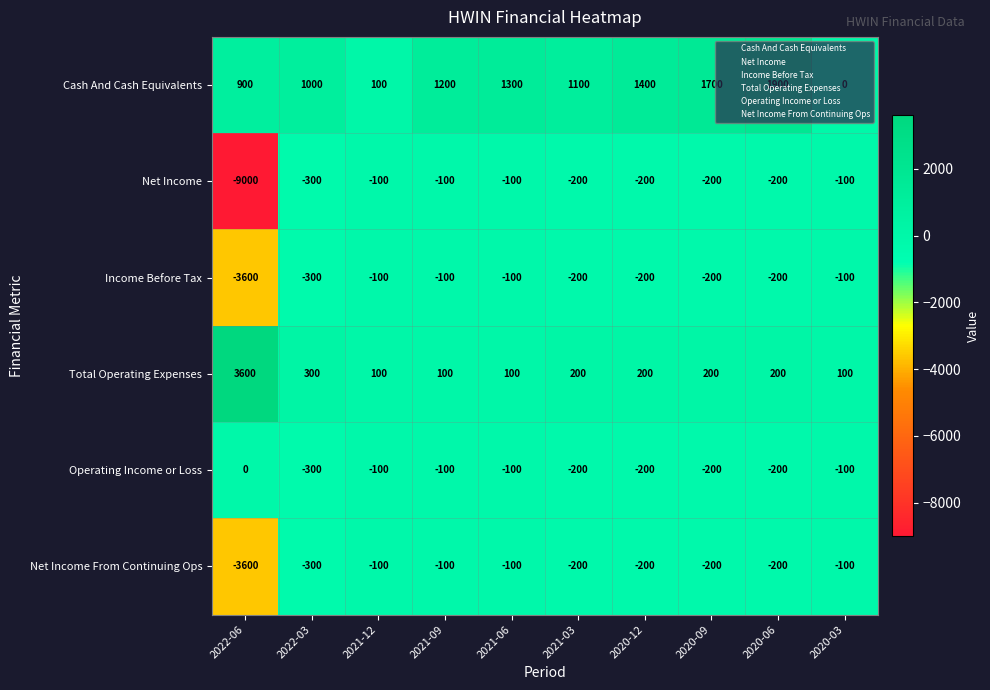

At which label is Total Operating Expenses closest to 1850?

2022-03